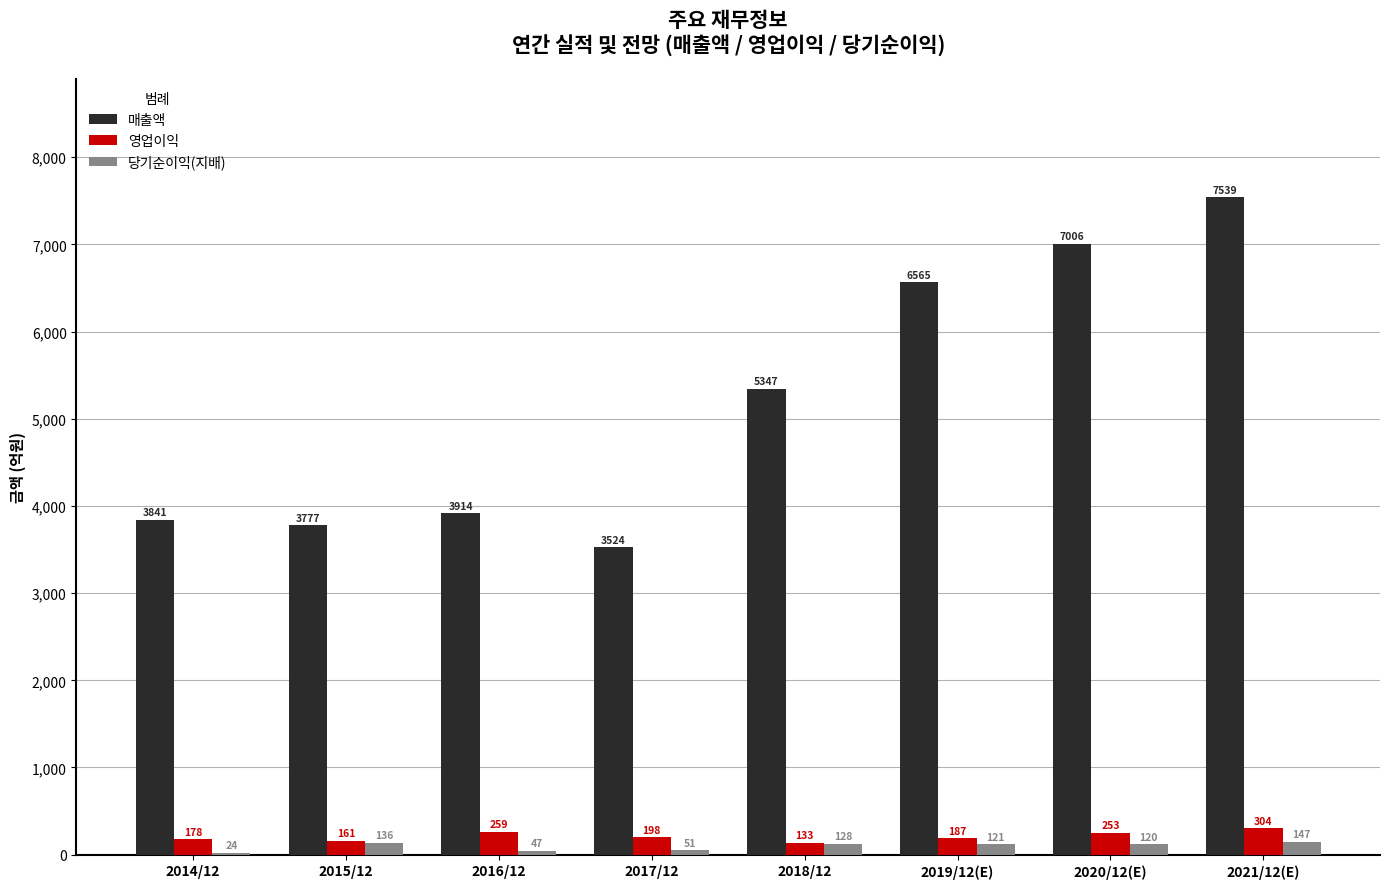

Reading right to left, what are all the values shown in this chart?

매출액: 2021/12(E)=7539	2020/12(E)=7006	2019/12(E)=6565	2018/12=5347	2017/12=3524	2016/12=3914	2015/12=3777	2014/12=3841
영업이익: 2021/12(E)=304	2020/12(E)=253	2019/12(E)=187	2018/12=133	2017/12=198	2016/12=259	2015/12=161	2014/12=178
당기순이익(지배): 2021/12(E)=147	2020/12(E)=120	2019/12(E)=121	2018/12=128	2017/12=51	2016/12=47	2015/12=136	2014/12=24